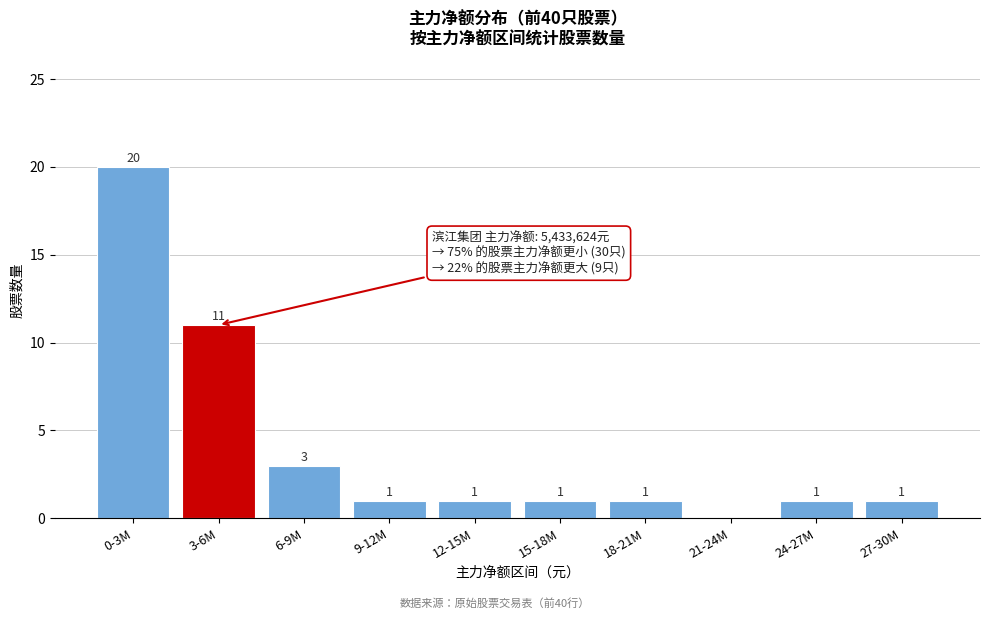

Reading left to right, transcribe all the data shown in this chart.

0-3M=20	3-6M=11	6-9M=3	9-12M=1	12-15M=1	15-18M=1	18-21M=1	21-24M=0	24-27M=1	27-30M=1